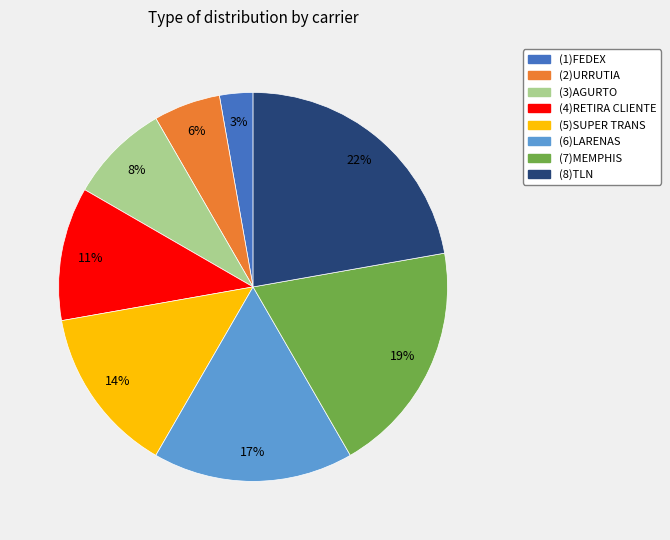

Does (4)RETIRA CLIENTE represent more than half of the total?

No